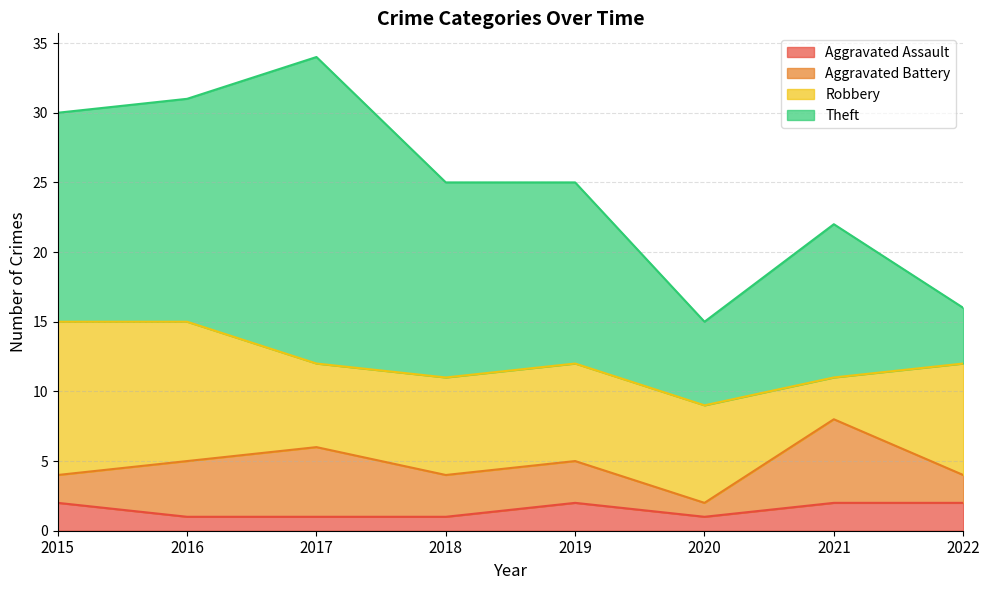

Between 2019 and 2022, which series saw the biggest shift?

Theft